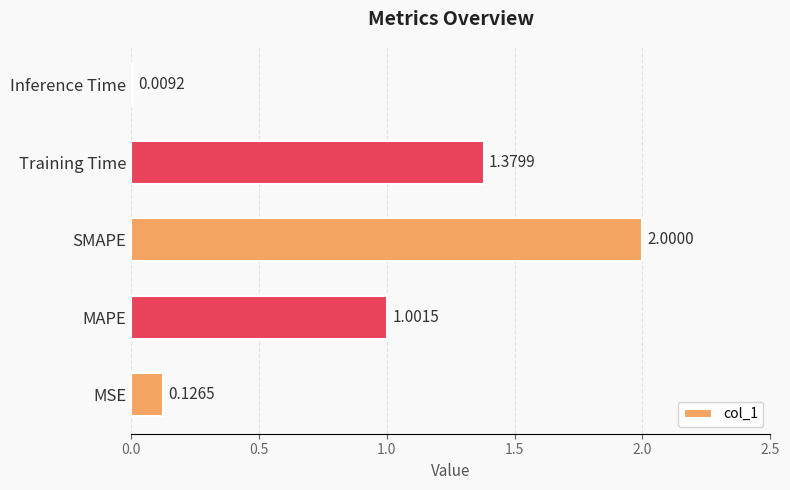

At which label is the value closest to 1?

MAPE